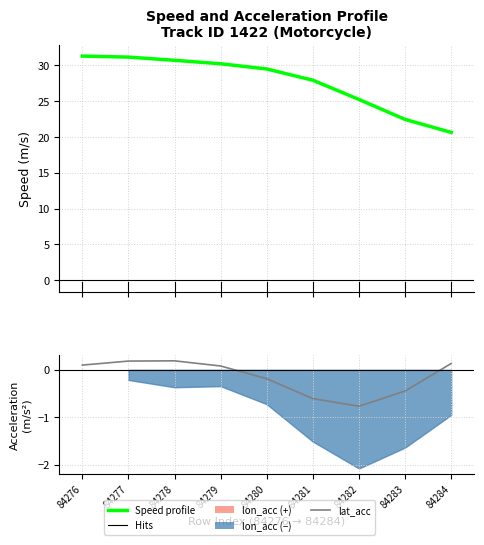

Which label corresponds to the largest value in the chart?

84276